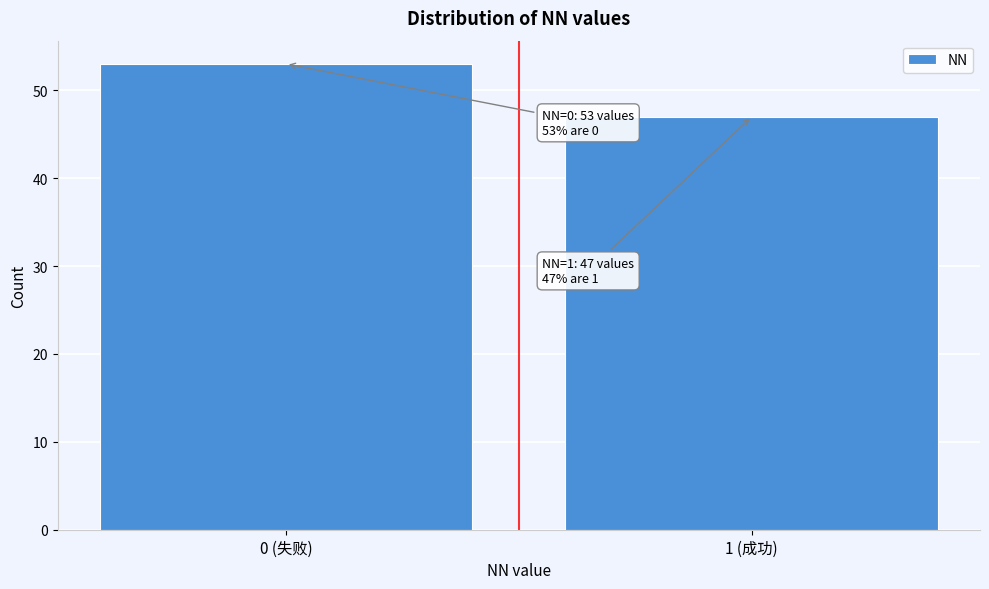

Reading left to right, what are all the values shown in this chart?

53	47